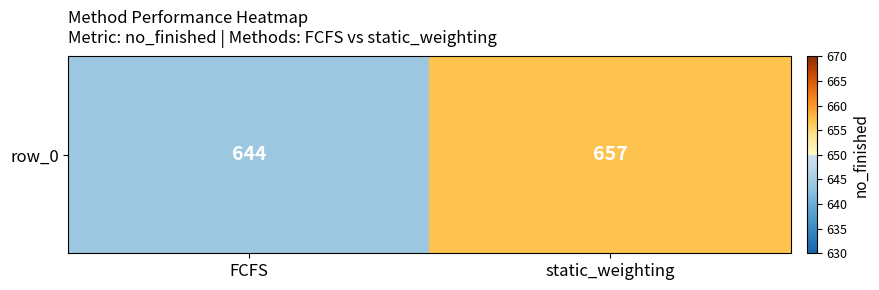

Count the values in the range 644 to 657.

2